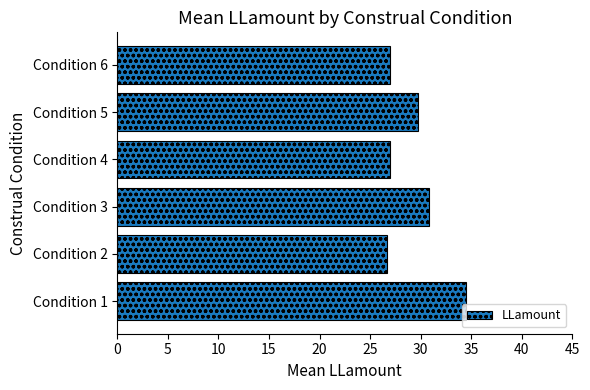

What is the difference between the maximum and minimum values?

7.8